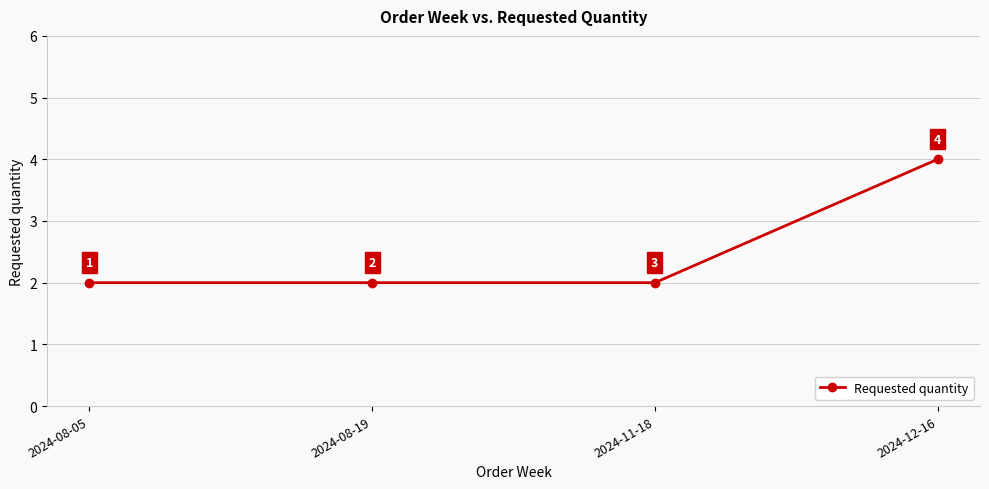

Reading right to left, transcribe all the data shown in this chart.

4	2	2	2